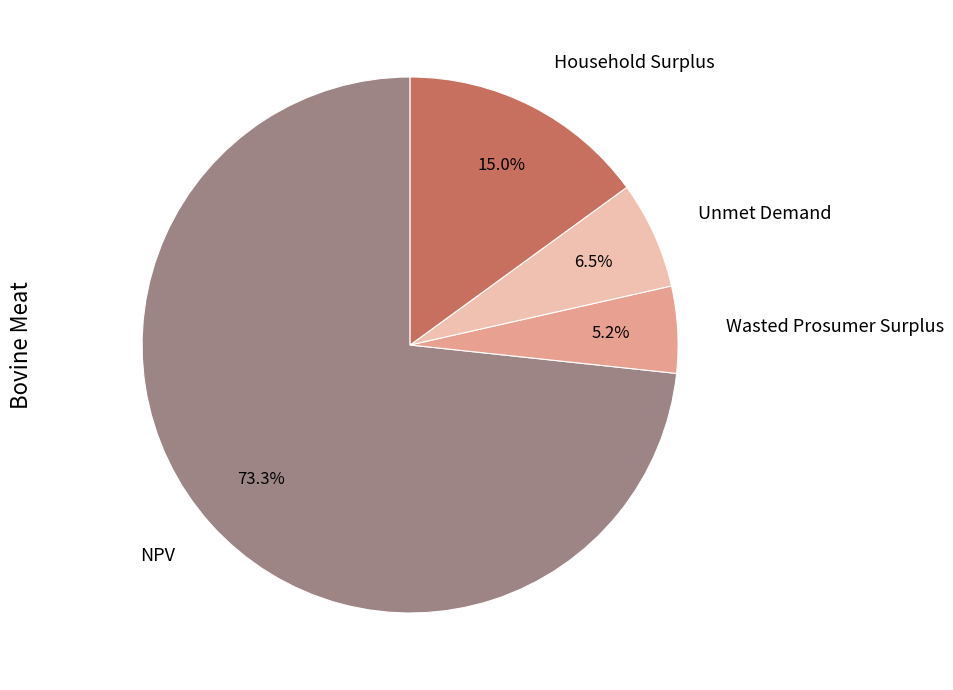

What percentage do Unmet Demand and NPV together represent?

79.8%